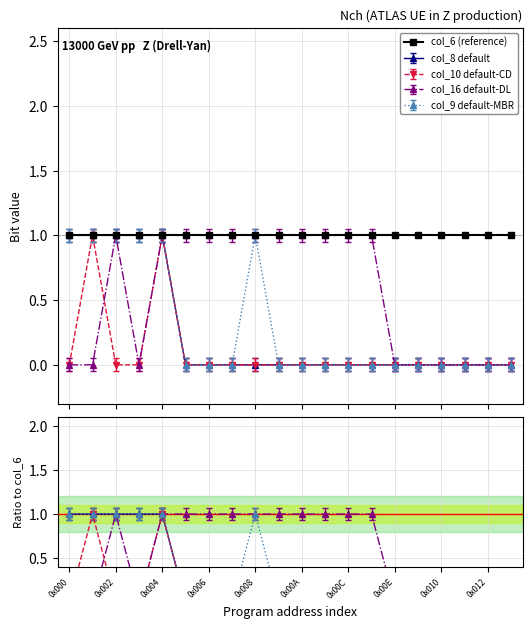

What is the sum of all col_9 values?

7.0